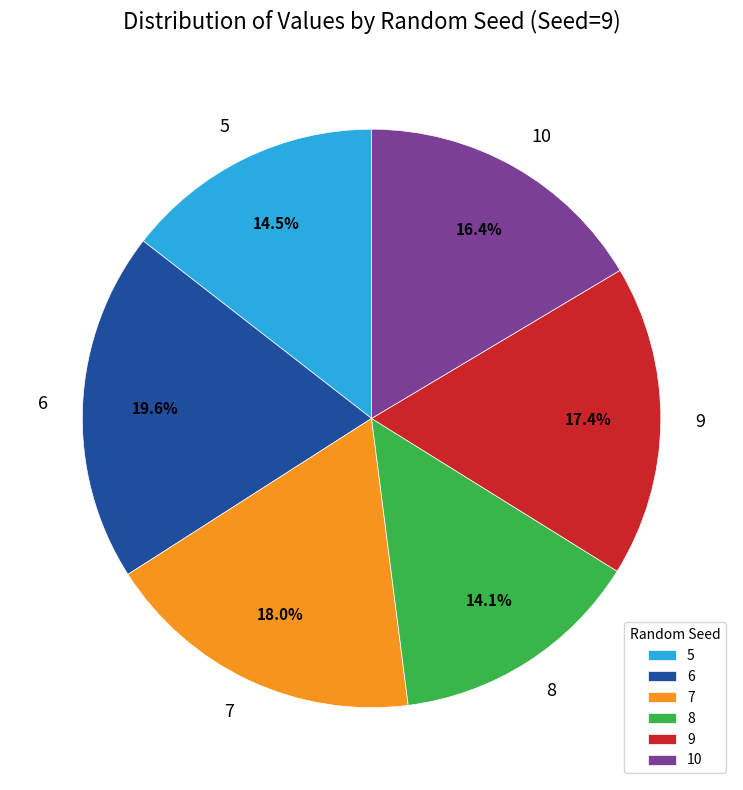

What percentage do 9 and 6 together represent?

37.0%